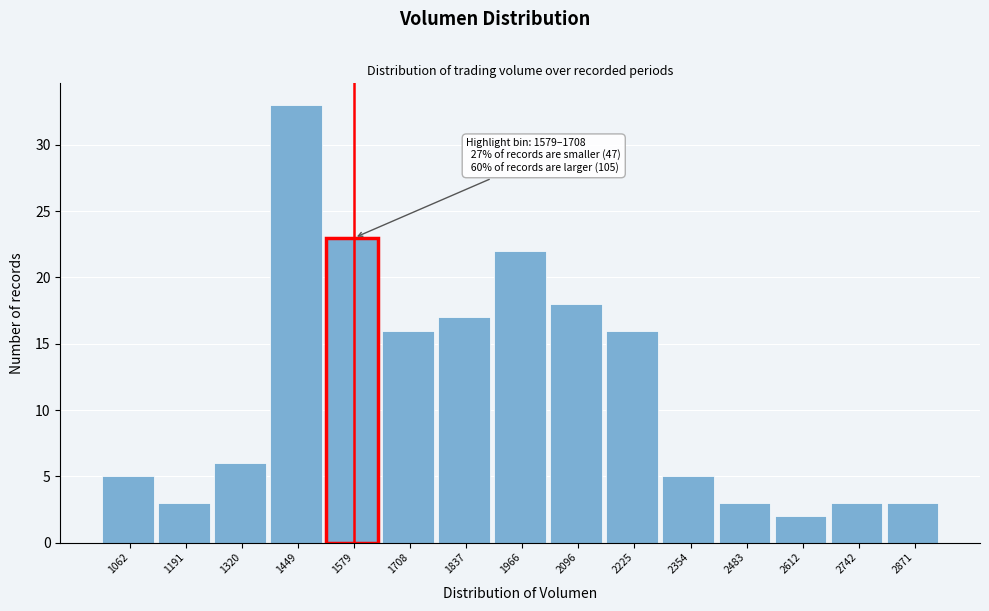

Reading right to left, extract all data points from this chart.

2871=3	2742=3	2612=2	2483=3	2354=5	2225=16	2096=18	1966=22	1837=17	1708=16	1579=23	1449=33	1320=6	1191=3	1062=5